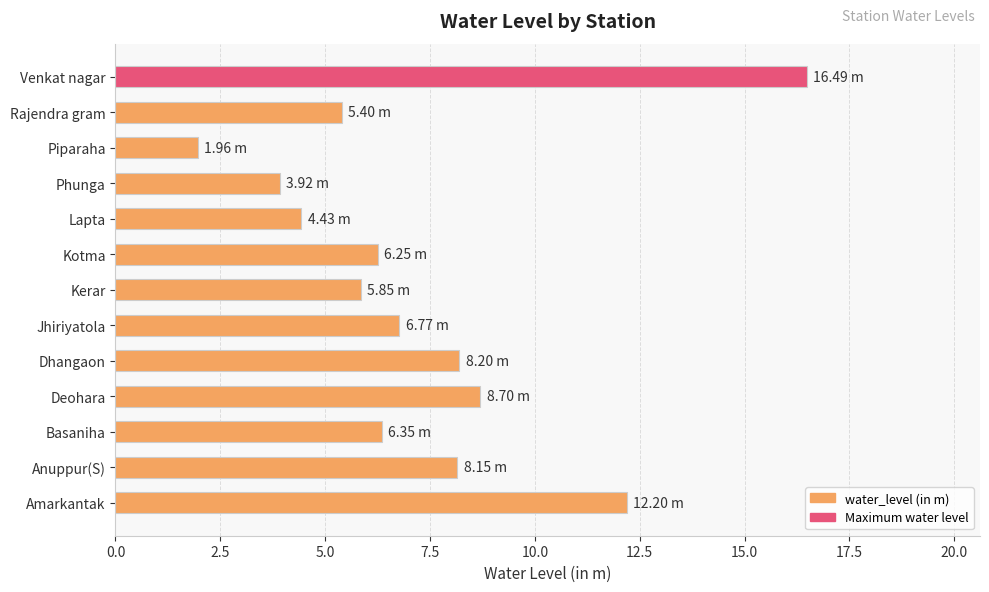

Where is the data nearest to the value 9?

Deohara